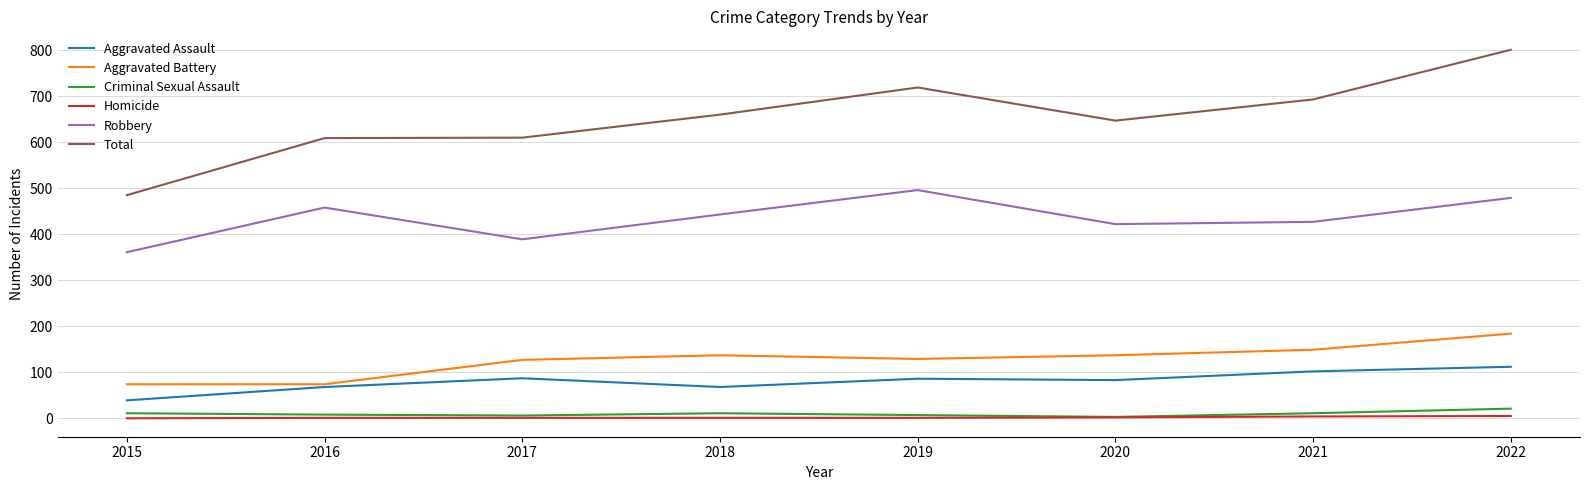

List the series in order of their peak value, lowest first.

Homicide, Criminal Sexual Assault, Aggravated Assault, Aggravated Battery, Robbery, Total